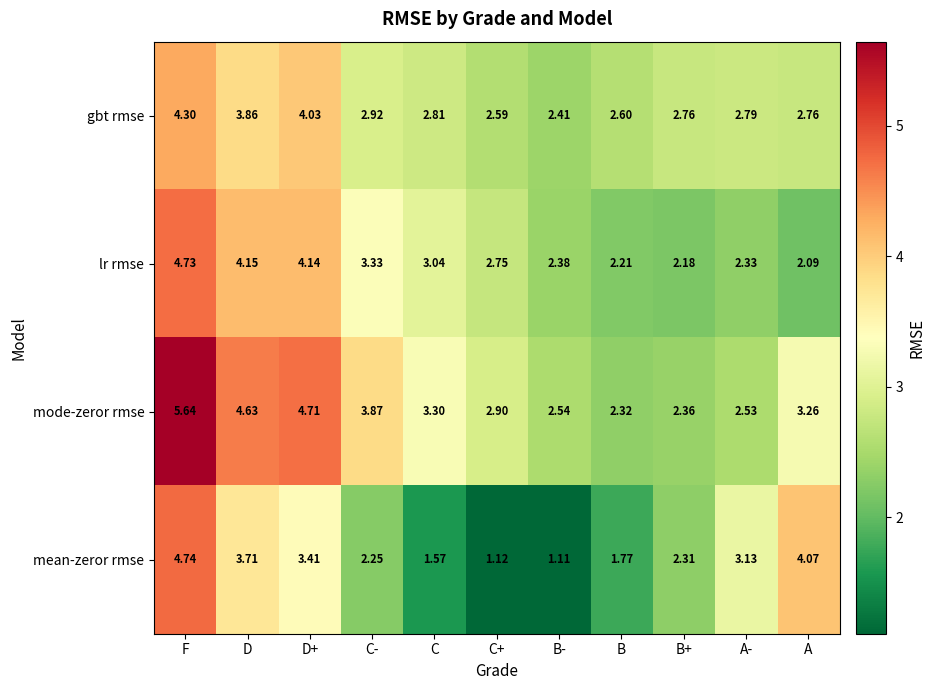

Which category has the lowest value in the gbt rmse series?

B-